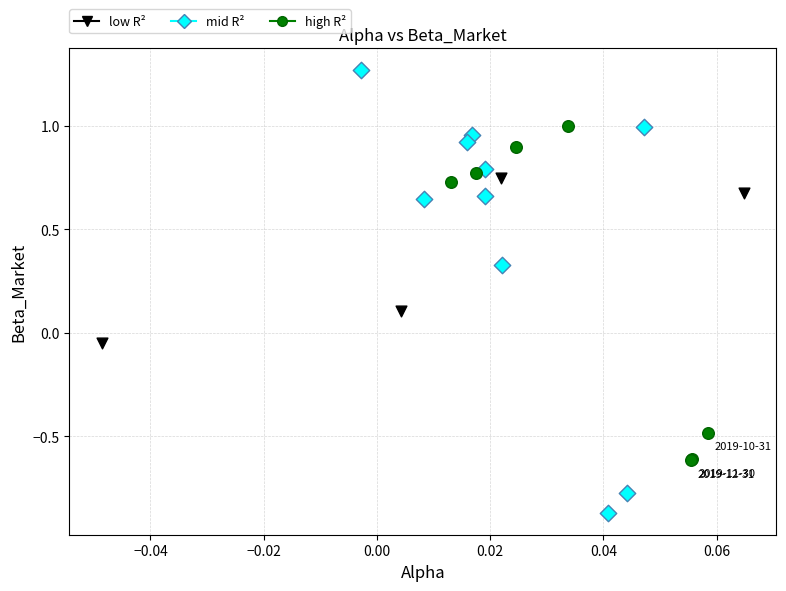

Which series contains the highest Y value?

mid R²